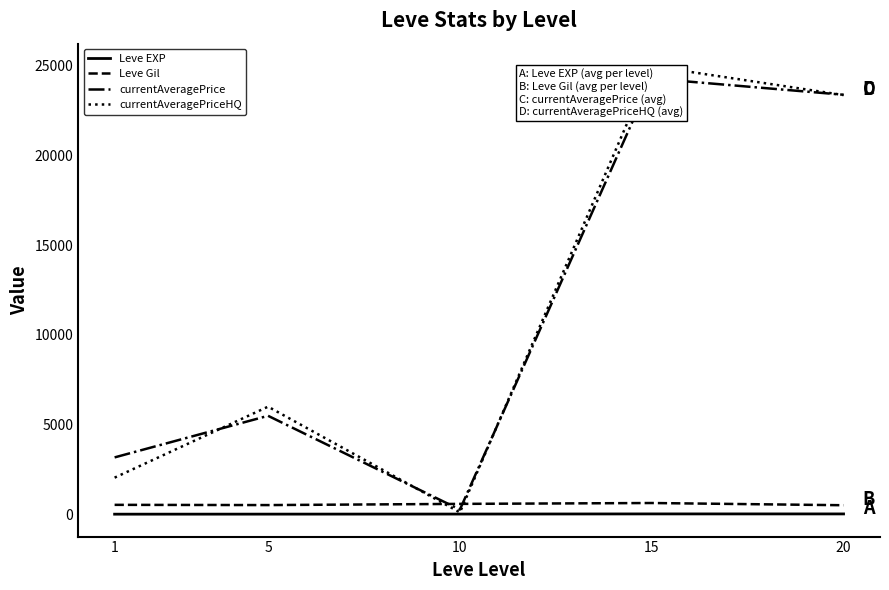

The value of Leve EXP at 20 is 25.8. True or false?

False